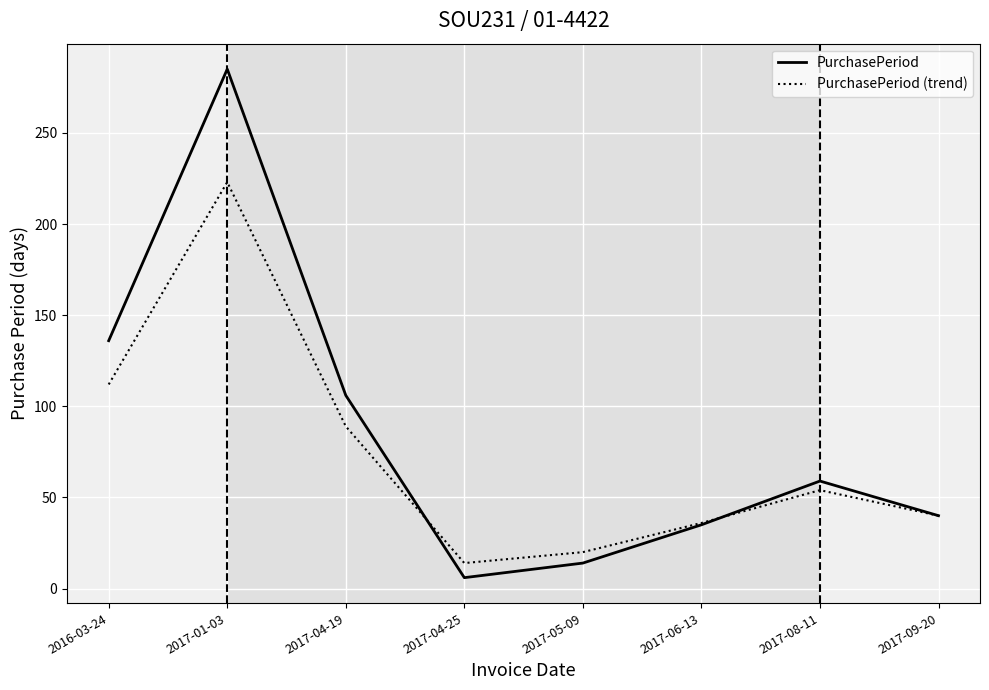

What is the sum of all PurchasePeriod values?

681